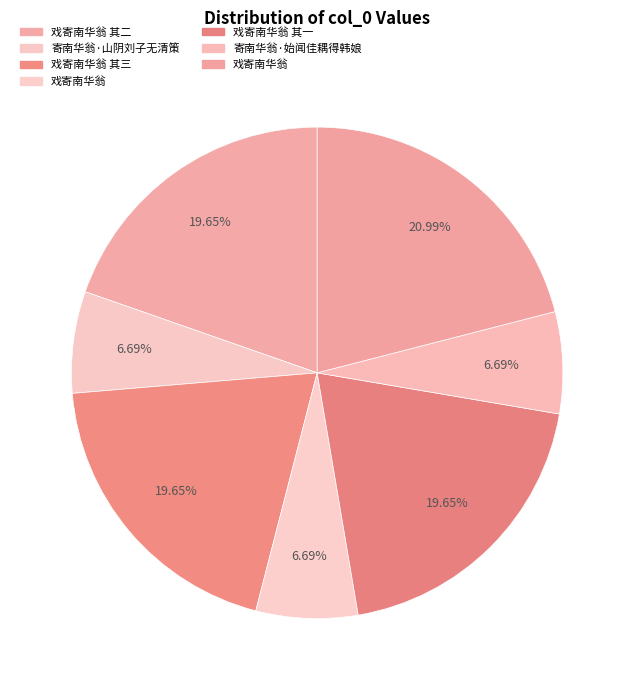

How many segments does this pie chart have?

7